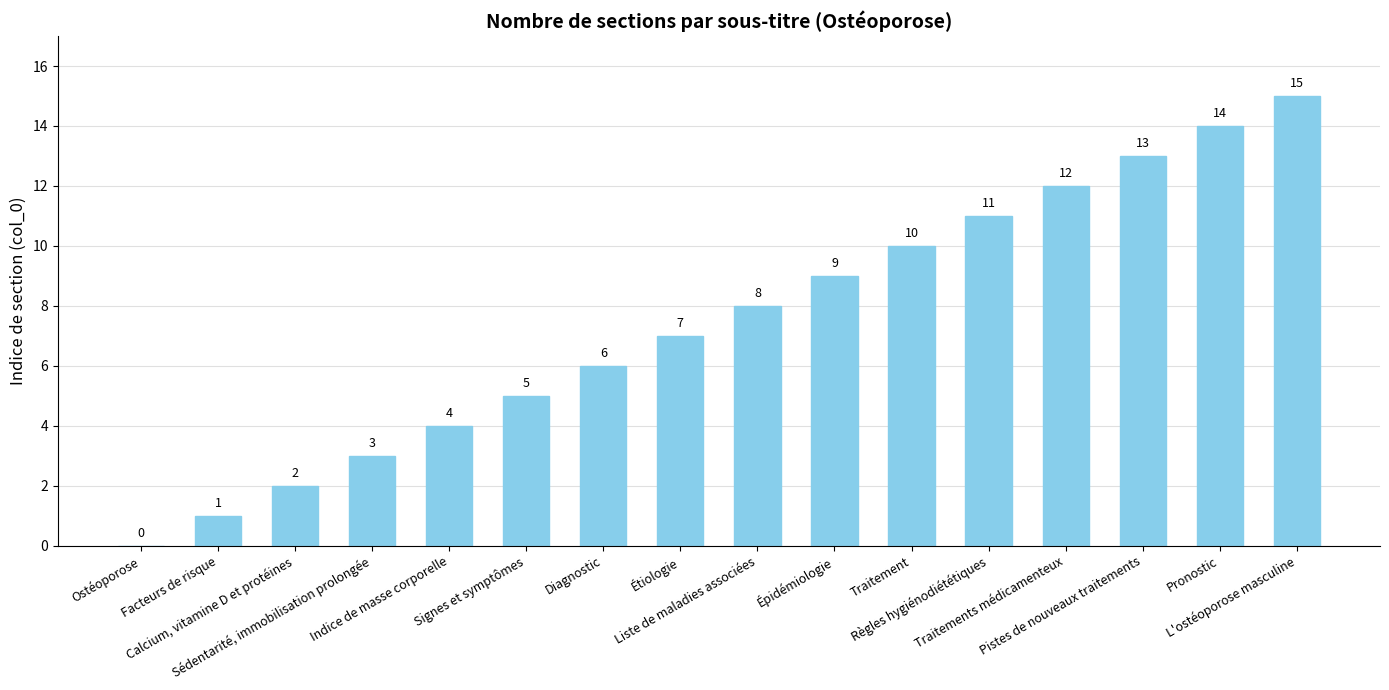

How many positive values are there?

15